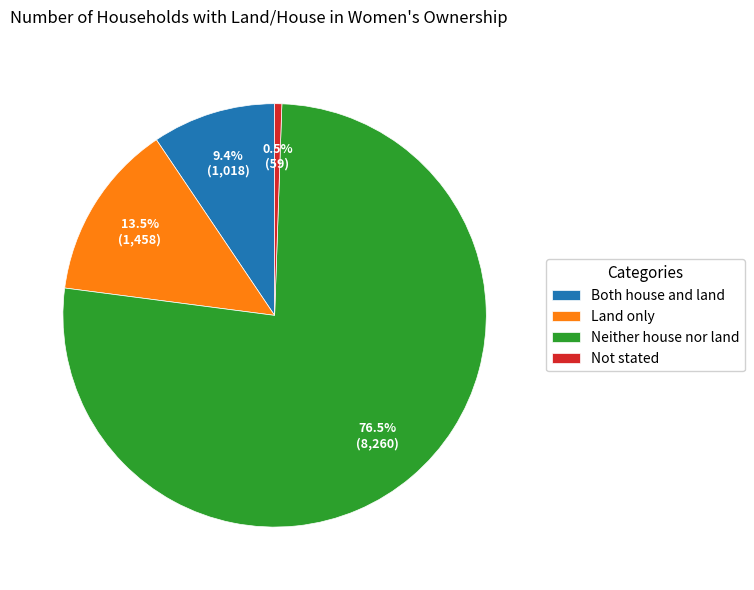

What is the ratio of the value at Both house and land to the value at Neither house nor land?

0.1